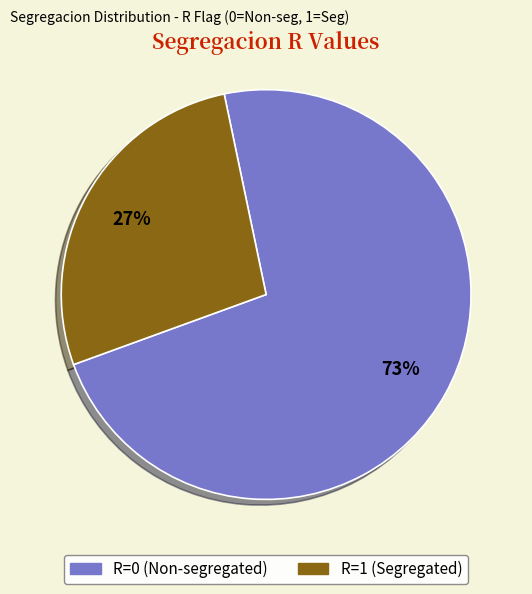

To the nearest percent, what is the average slice percentage?

50%